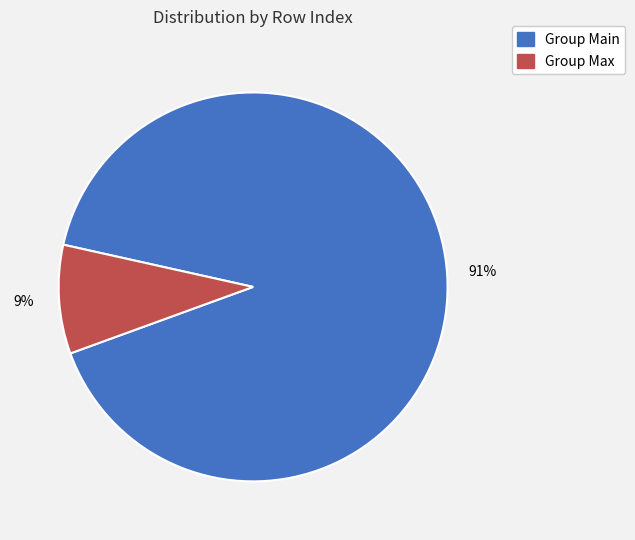

The Group Main slice represents 99% of the pie. True or false?

False